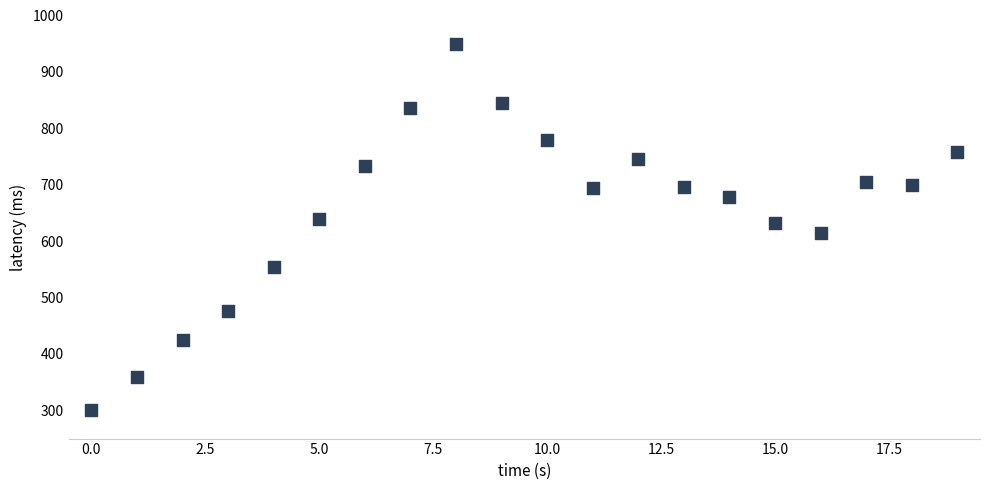

What is the range of Y values (max minus min)?

650.0